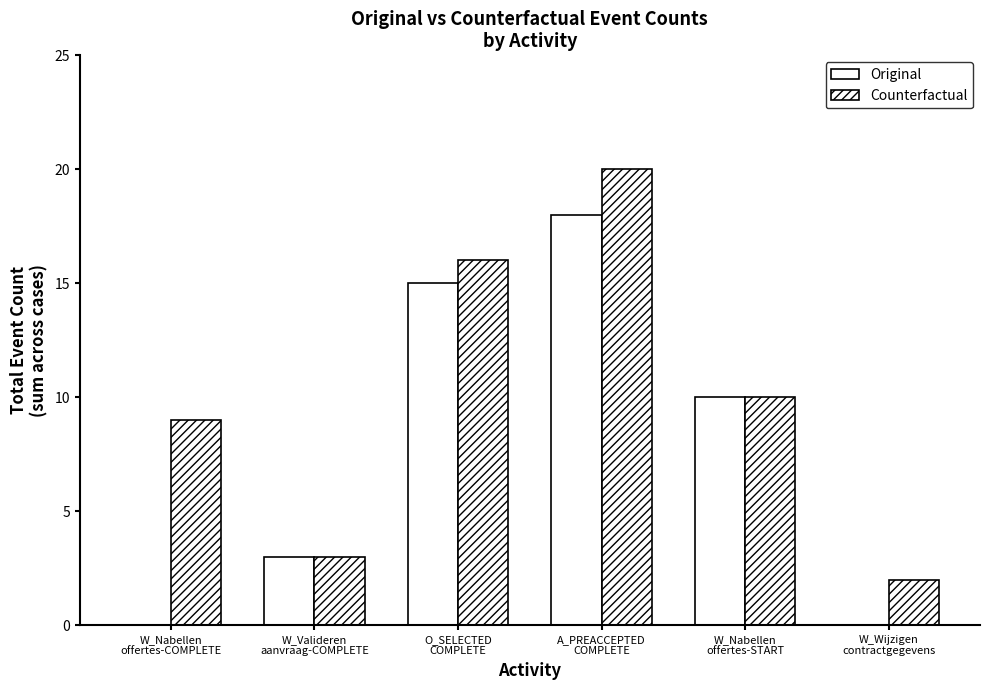

Are the bars horizontal?

No